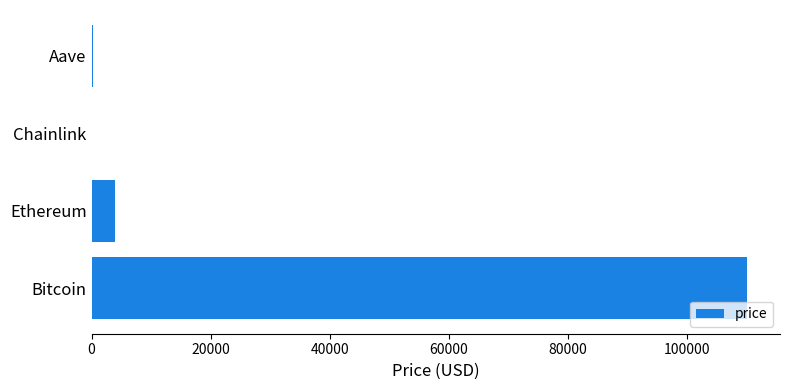

What is the maximum value shown in the chart?

110200.0